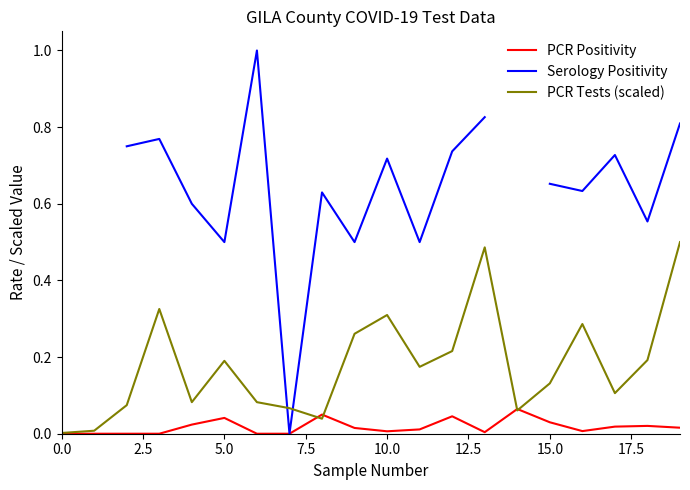

Which series ends up on top after the final intersection of Serology Positivity and PCR Tests (scaled)?

Serology Positivity